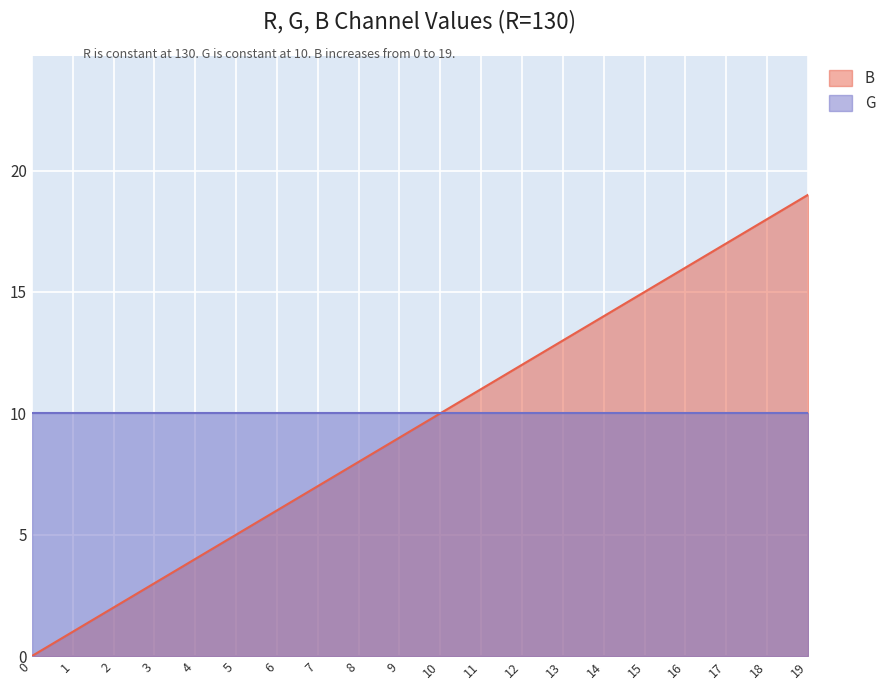

The value at 17 is 11. True or false?

False